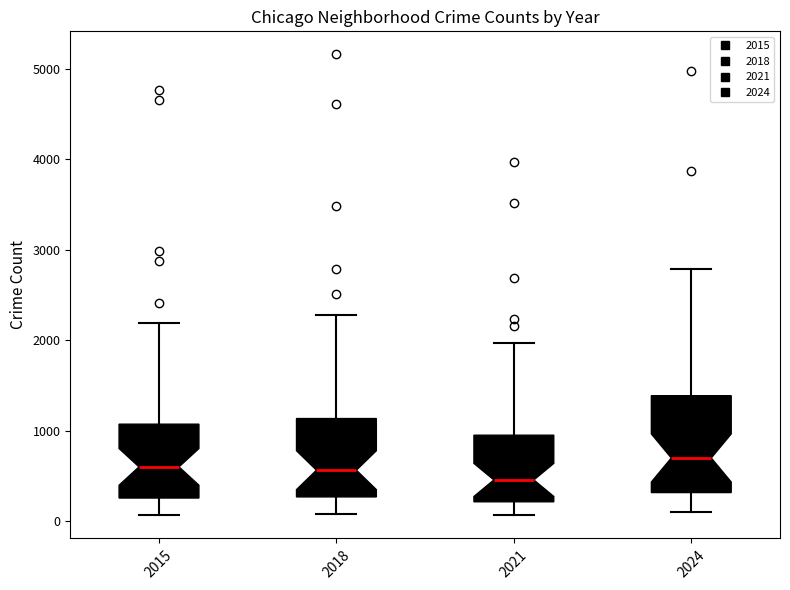

Reading left to right, read every box against the y-axis: the position of its median line, the range the box covers, and the ends of its whiskers. The values are not printed on the chart, so give them approximately, as read against the axis.

2015: median 600, box 300 to 1100, whiskers 100 to 2200
2018: median 600, box 300 to 1100, whiskers 100 to 2300
2021: median 500, box 200 to 900, whiskers 100 to 2000
2024: median 700, box 300 to 1400, whiskers 100 to 2800